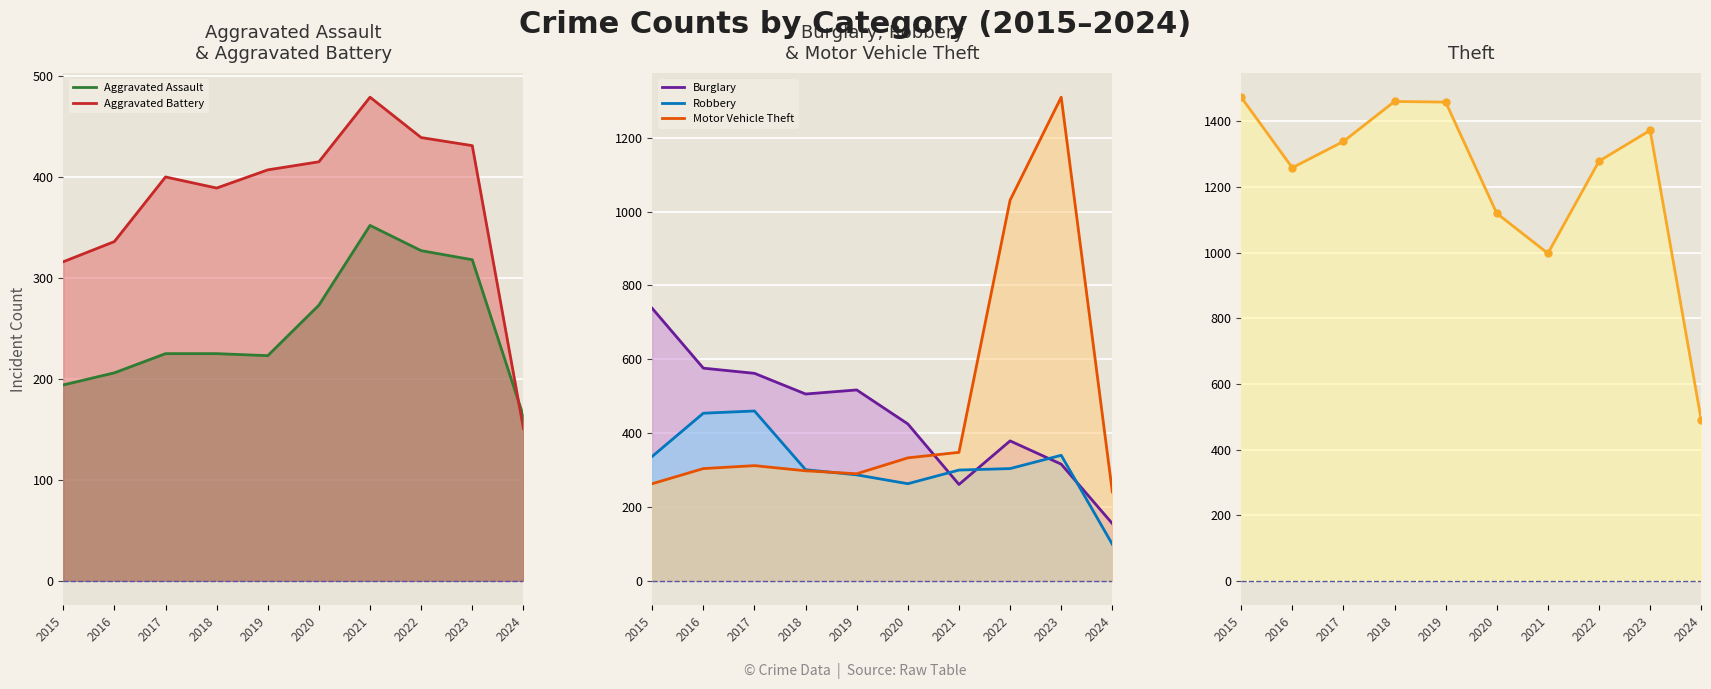

The value of Robbery line at 2020 is 448. True or false?

False